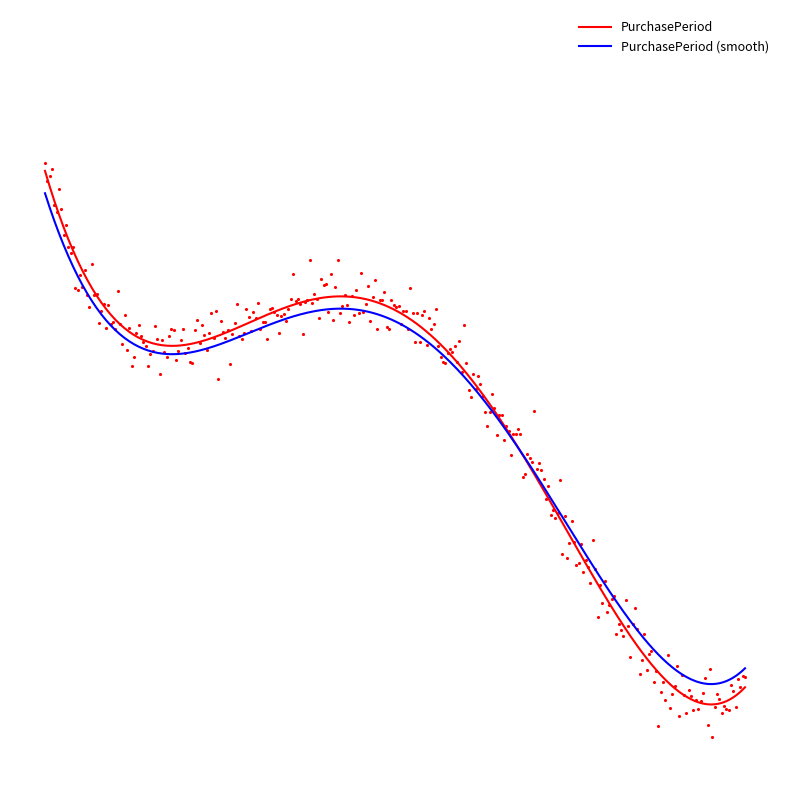

What value does the data have at 2017-08-28, to the nearest 5?

5